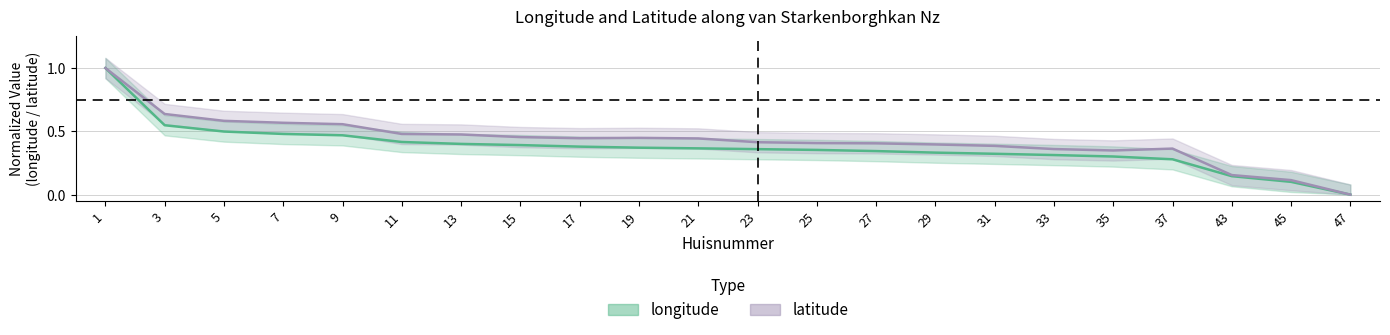

The value of latitude at 17 is 0.7. True or false?

False